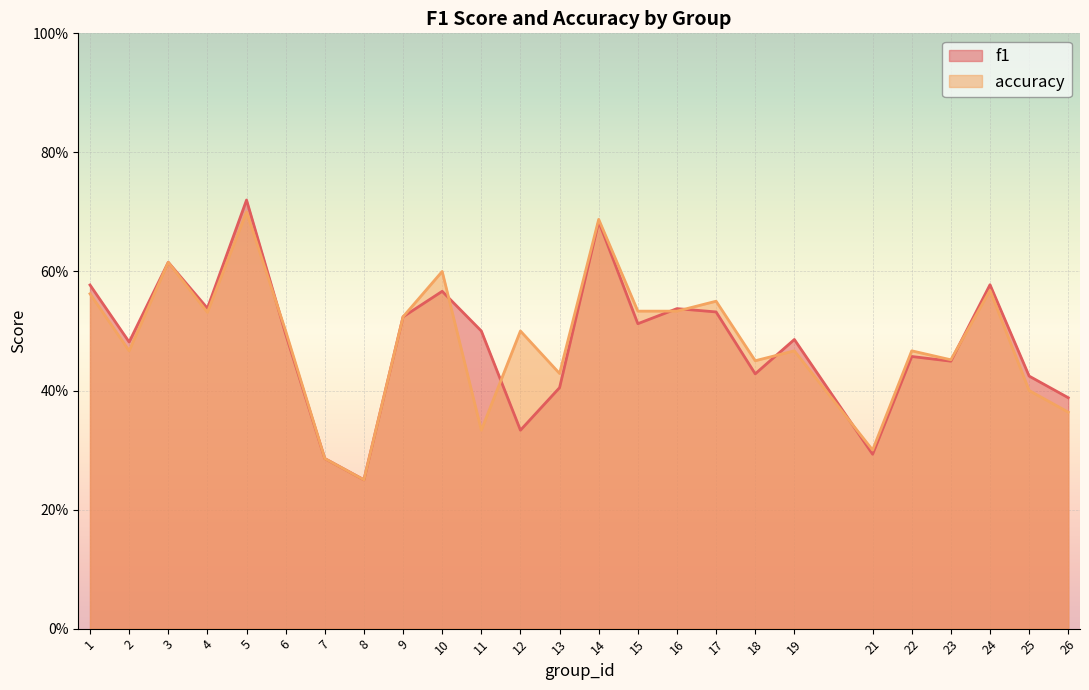

The accuracy series shows 0.1 at 25. True or false?

False